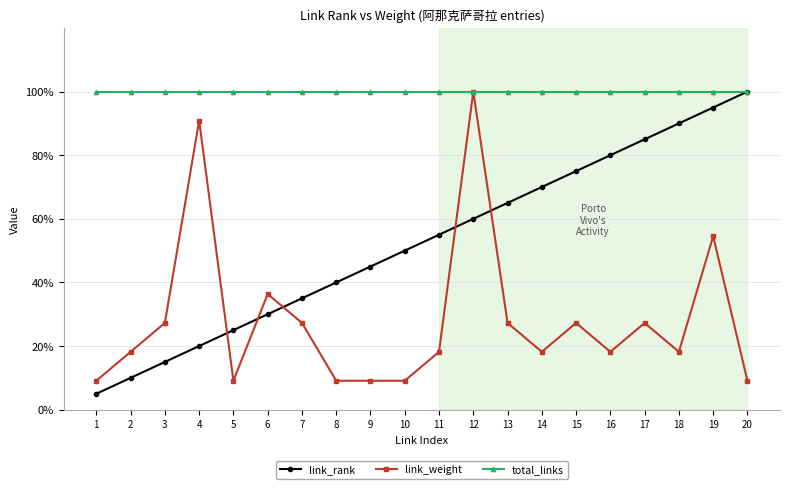

Where is the first local minimum for link_weight?

5